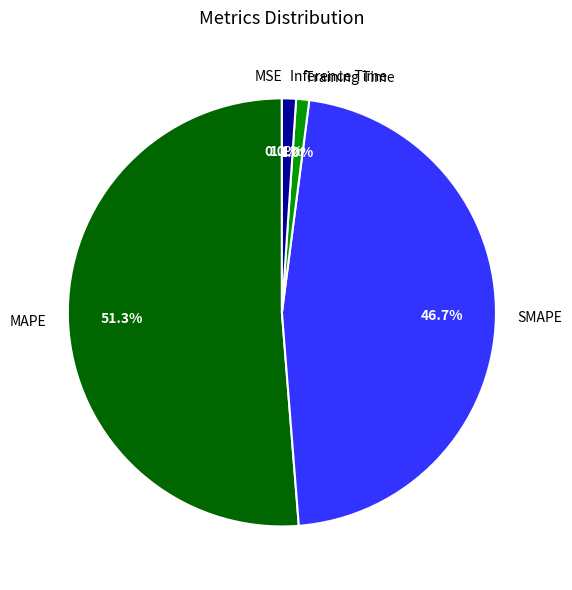

Which category accounts for the majority?

MAPE